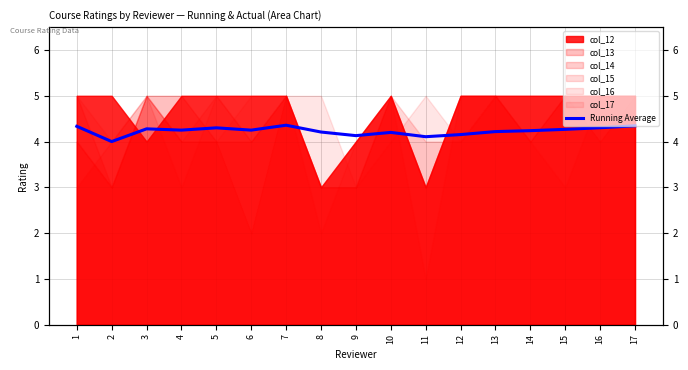

The chart shows a value of 4.3 at 1. True or false?

True